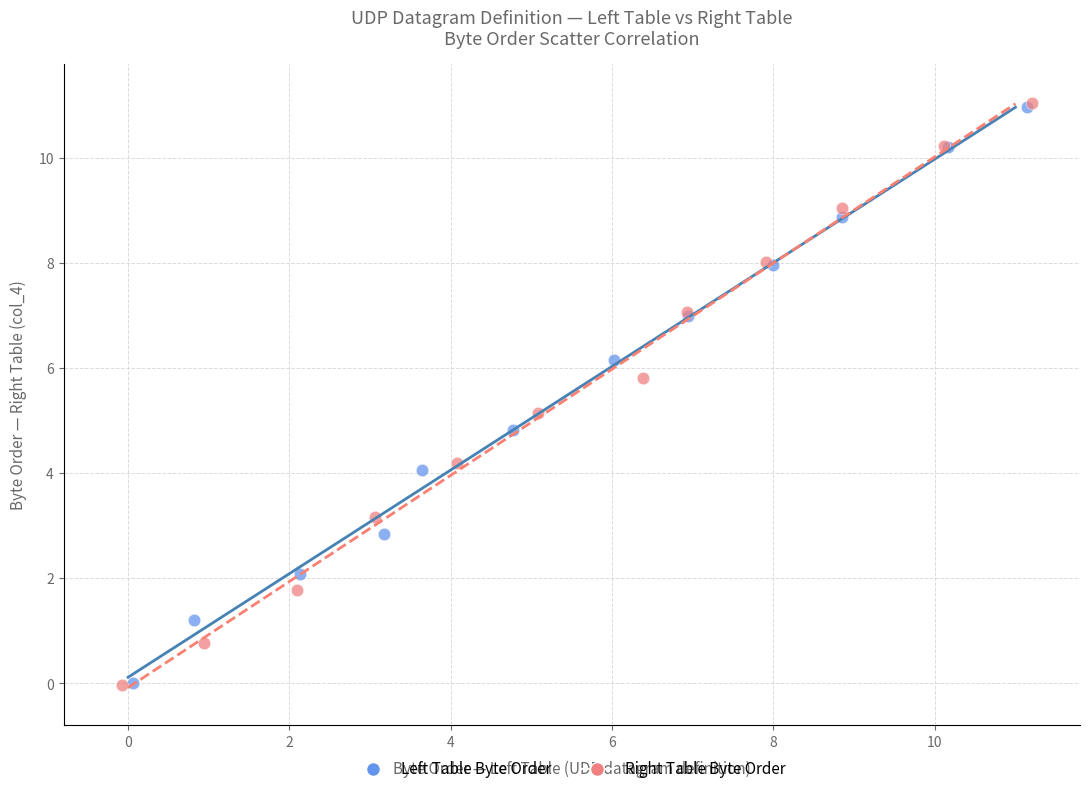

Which series has the widest spread of Y values?

Right Table Byte Order